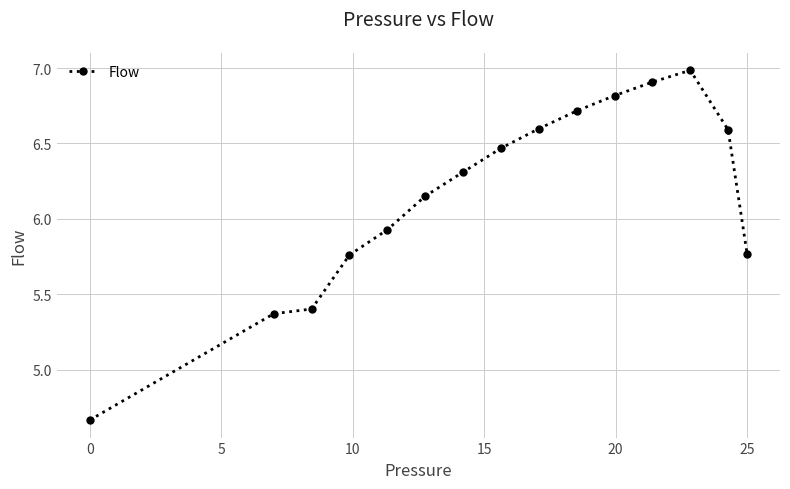

What is the greatest value displayed?

7.0